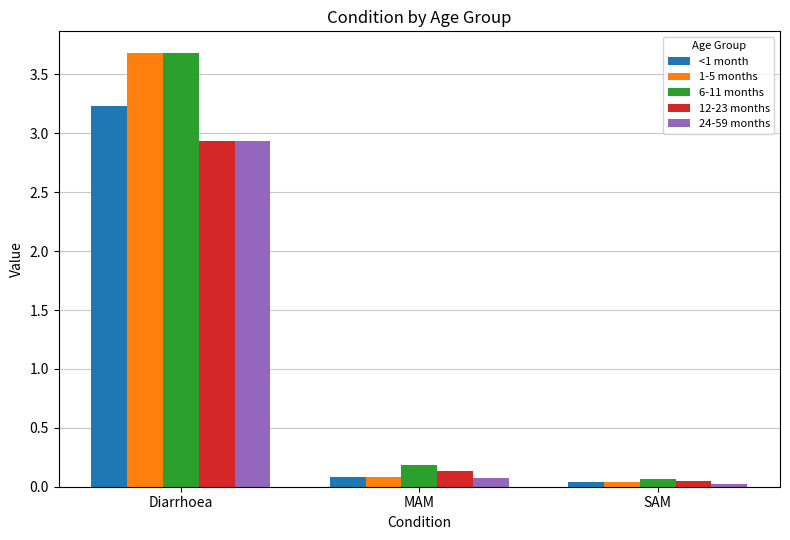

How many bars are there in total?

15